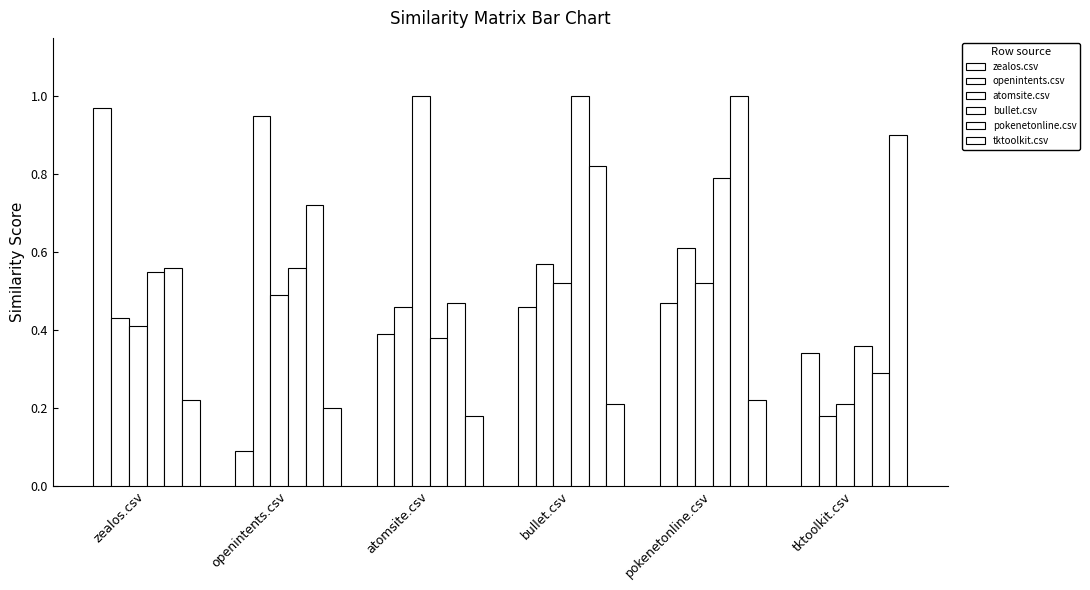

Read the zealos.csv value at openintents.csv.

0.1